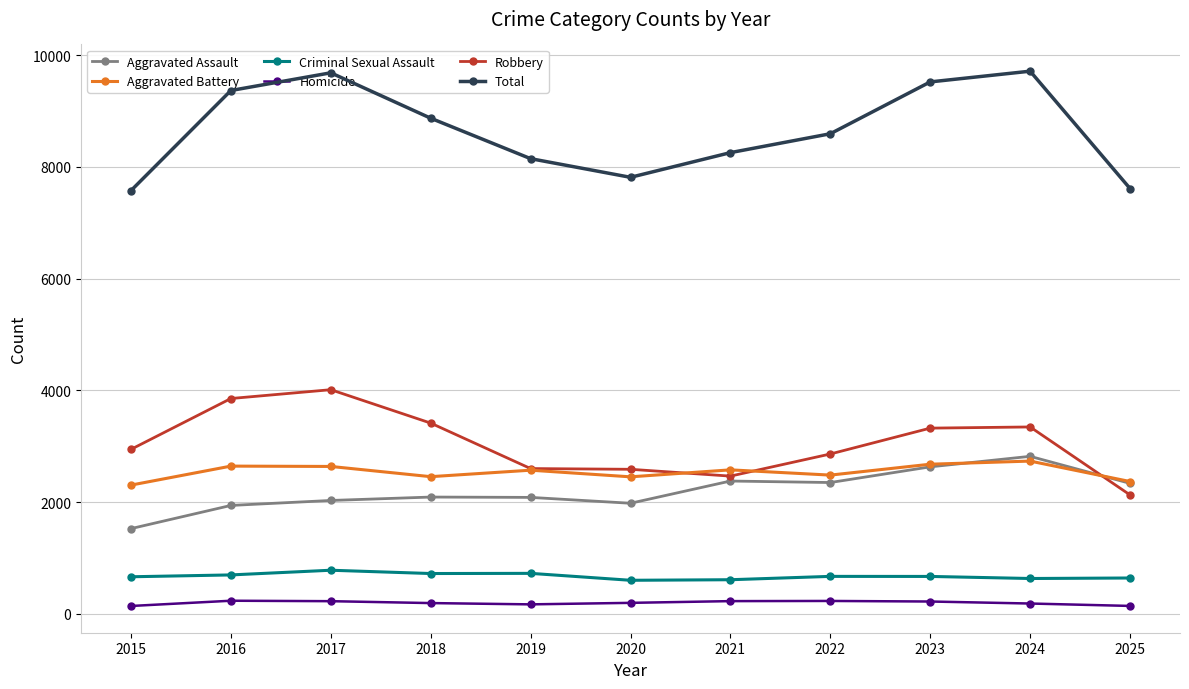

Is it true that Aggravated Battery equals 2452 at 2020?

True